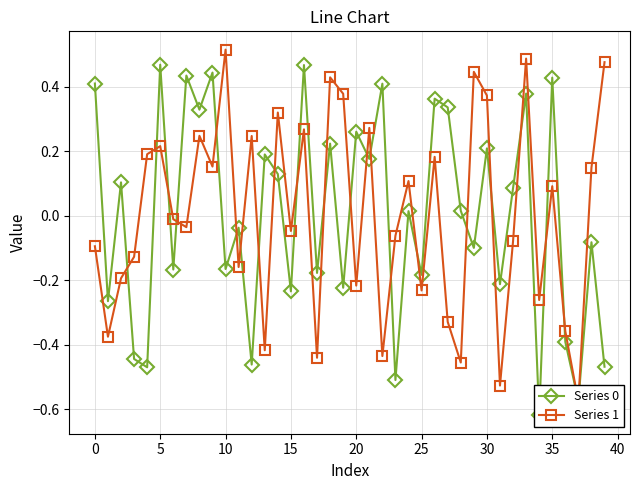

What is the total value across all series at 19?

0.2